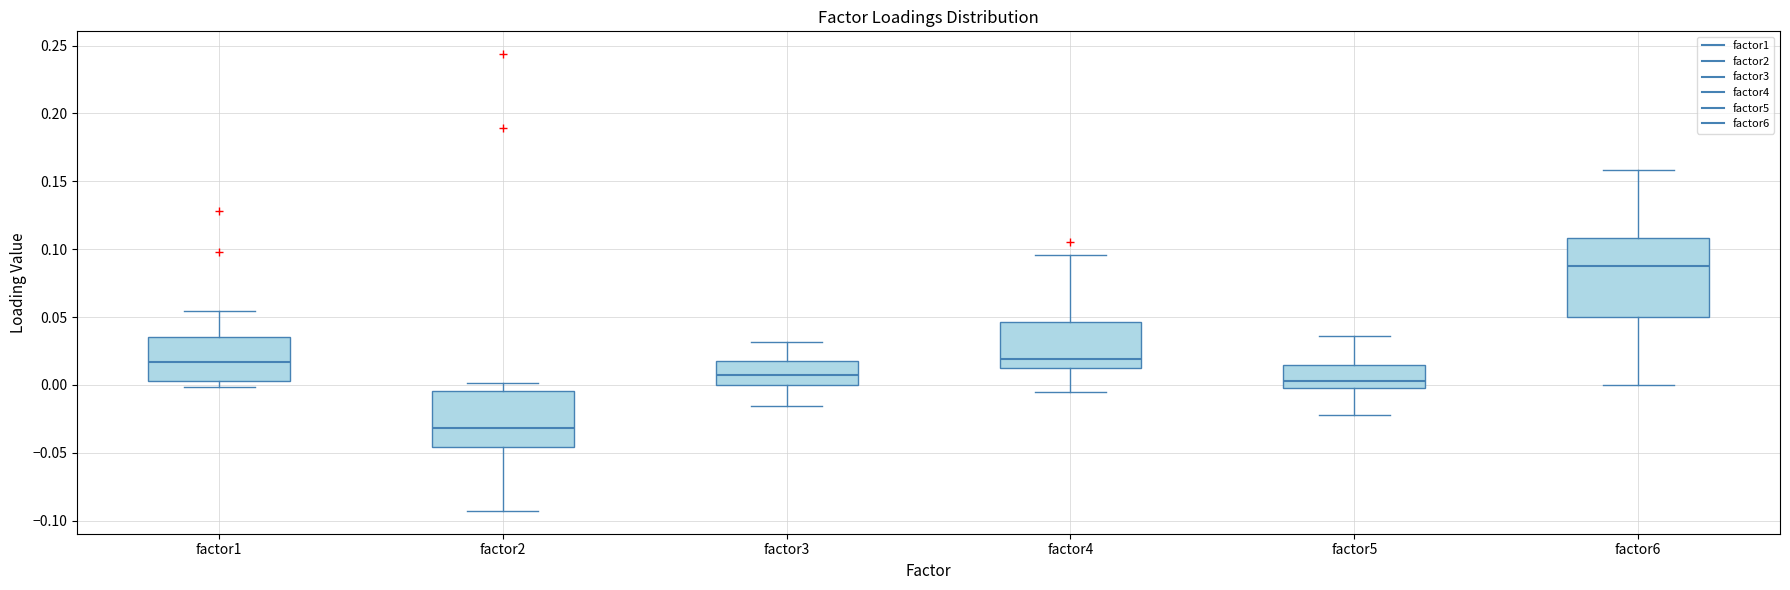

Reading left to right, read every box against the y-axis: the position of its median line, the range the box covers, and the ends of its whiskers. The values are not printed on the chart, so give them approximately, as read against the axis.

factor1: median 0.015, box 0.005 to 0.035, whiskers 0.000 to 0.055
factor2: median -0.030, box -0.045 to -0.005, whiskers -0.095 to 0.000
factor3: median 0.005, box 0.000 to 0.015, whiskers -0.015 to 0.030
factor4: median 0.020, box 0.015 to 0.045, whiskers -0.005 to 0.095
factor5: median 0.005, box 0.000 to 0.015, whiskers -0.020 to 0.035
factor6: median 0.090, box 0.050 to 0.110, whiskers 0.000 to 0.160